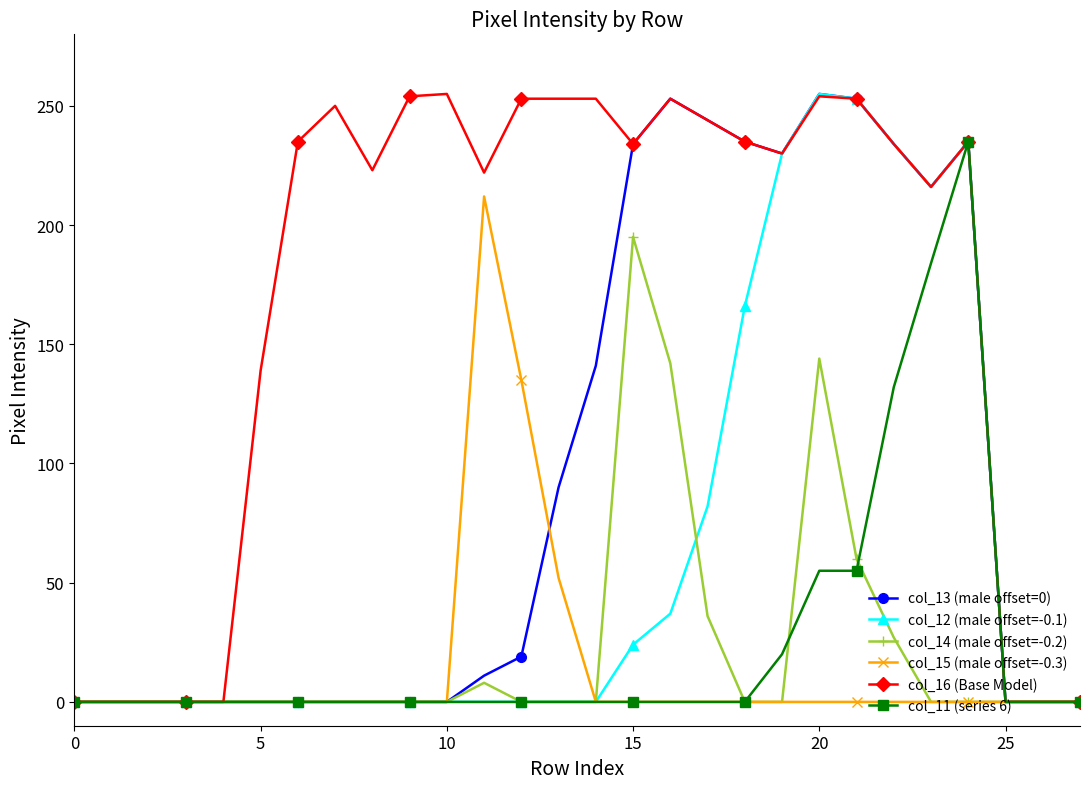

Which series has the largest total across all categories?

col_16 (Base Model)